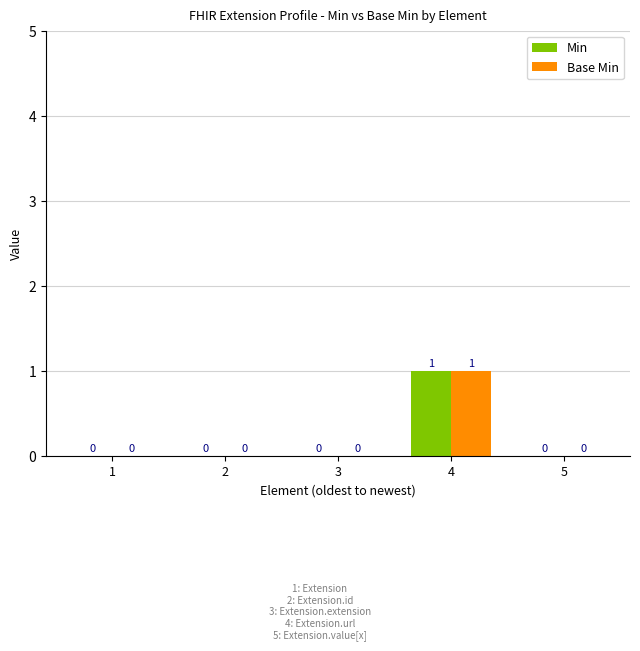

What is the sum of all Min values?

1